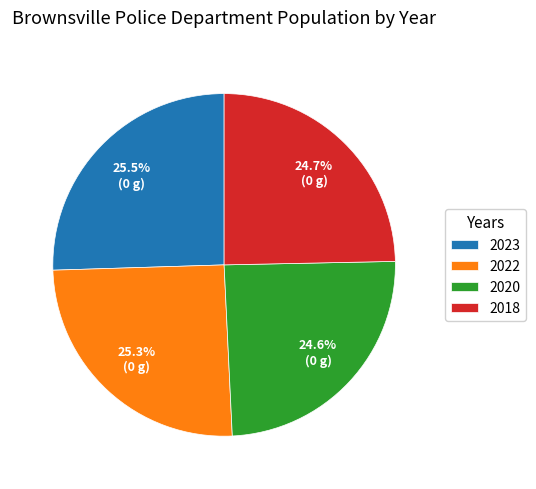

How much of the chart is everything except 2020?

75.4%